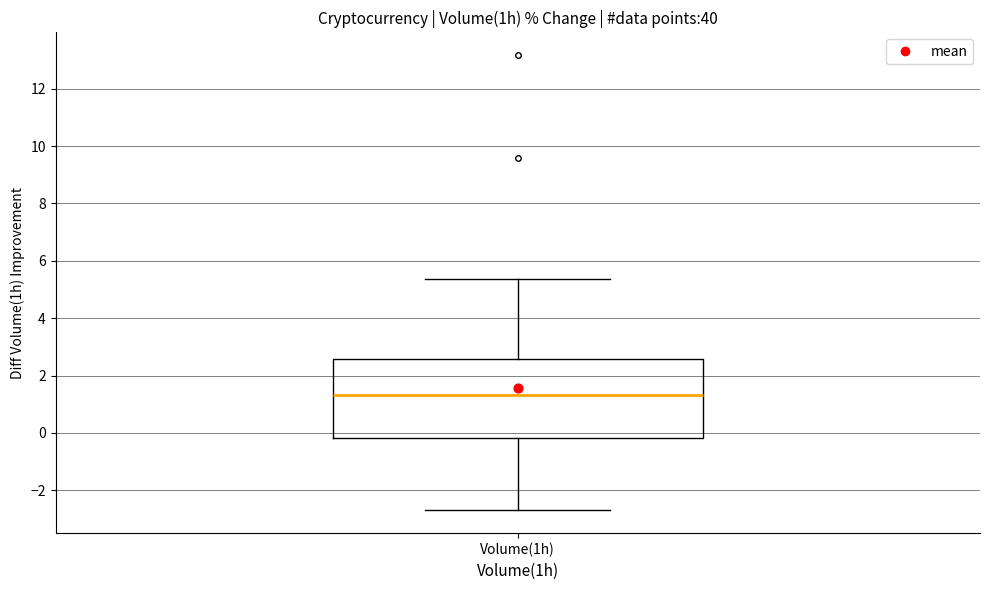

Read this box plot against the y-axis: the position of the median line, the range covered by the box, and the ends of both whiskers. The values are not printed on the chart, so give them approximately, as read against the axis.

median 1.4, box -0.2 to 2.6, whiskers -2.6 to 5.4